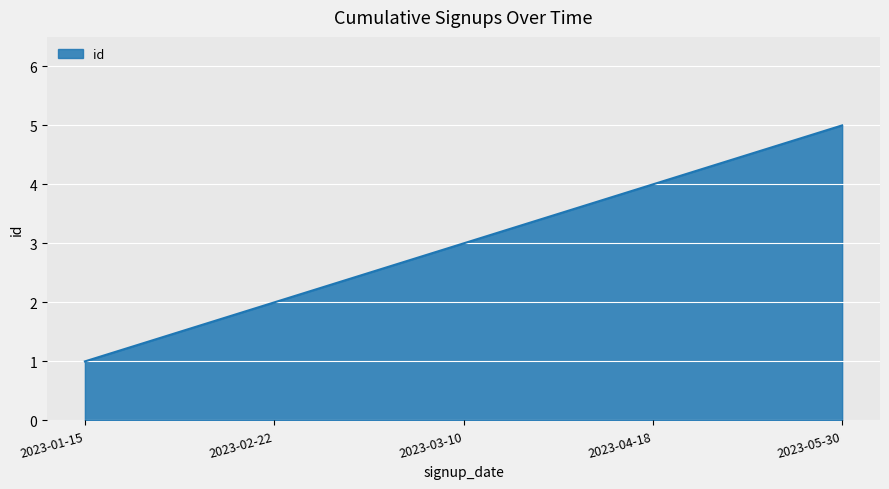

What is the maximum value shown in the chart?

5